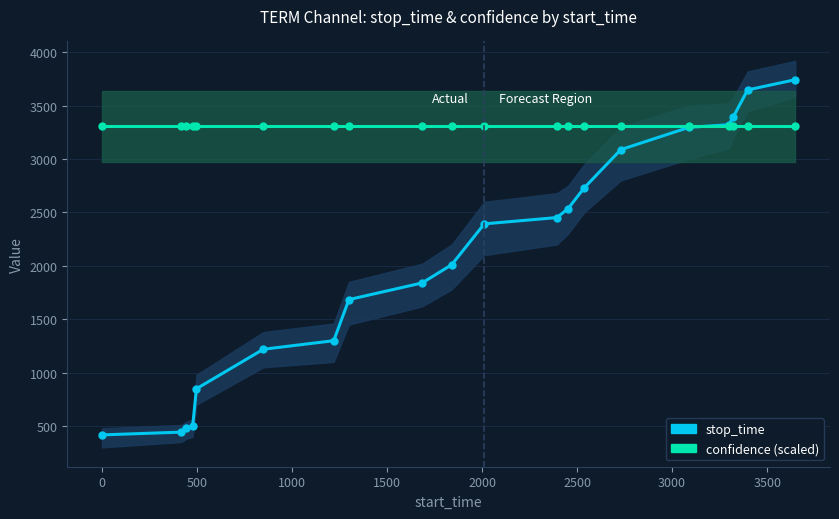

What is the minimum value for confidence (scaled)?

3305.4